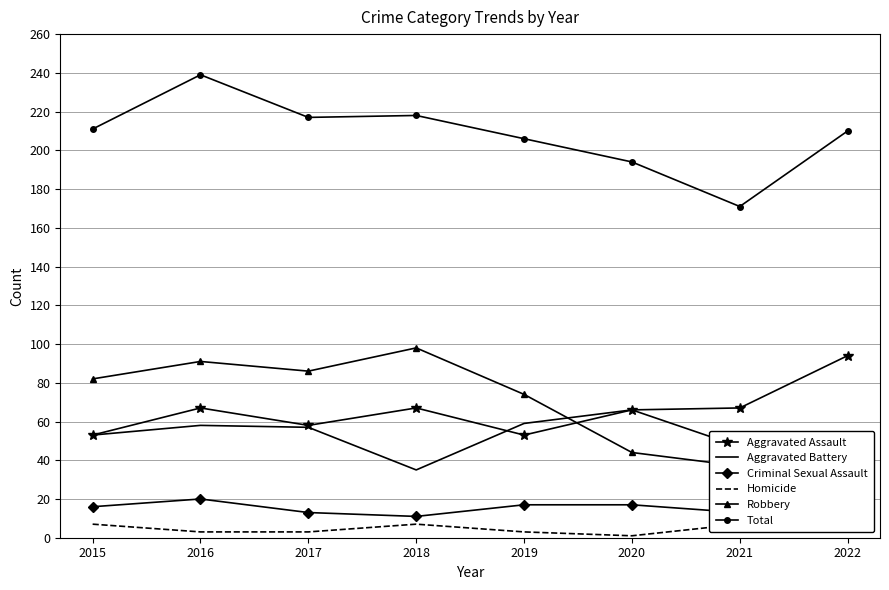

What is the value of the Aggravated Assault point at the 1st from the left?

53